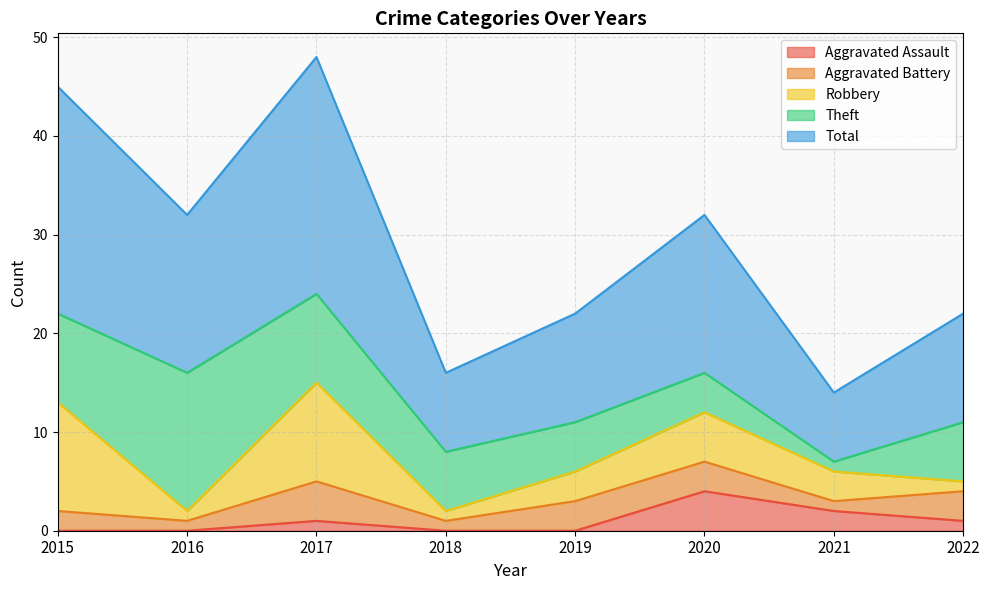

True or false: Theft and Total cross at least once.

False